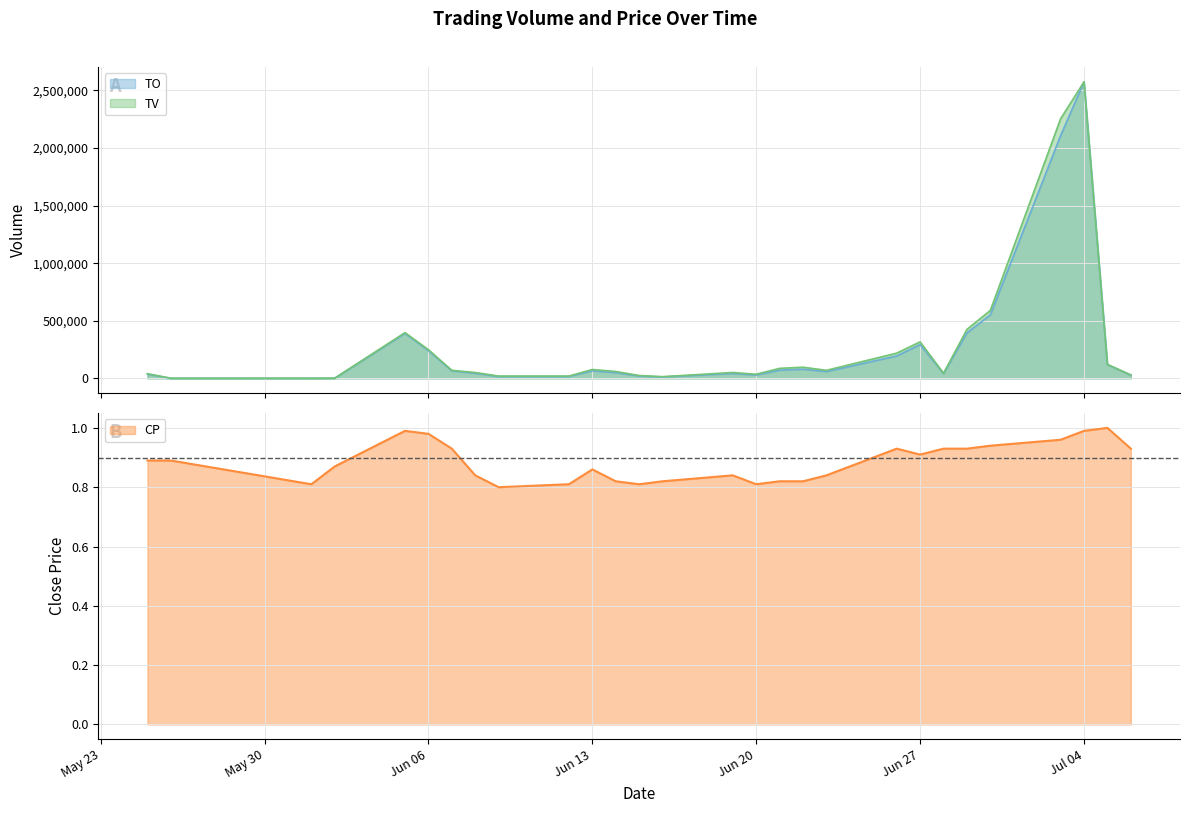

Which series has the widest spread of values?

TV